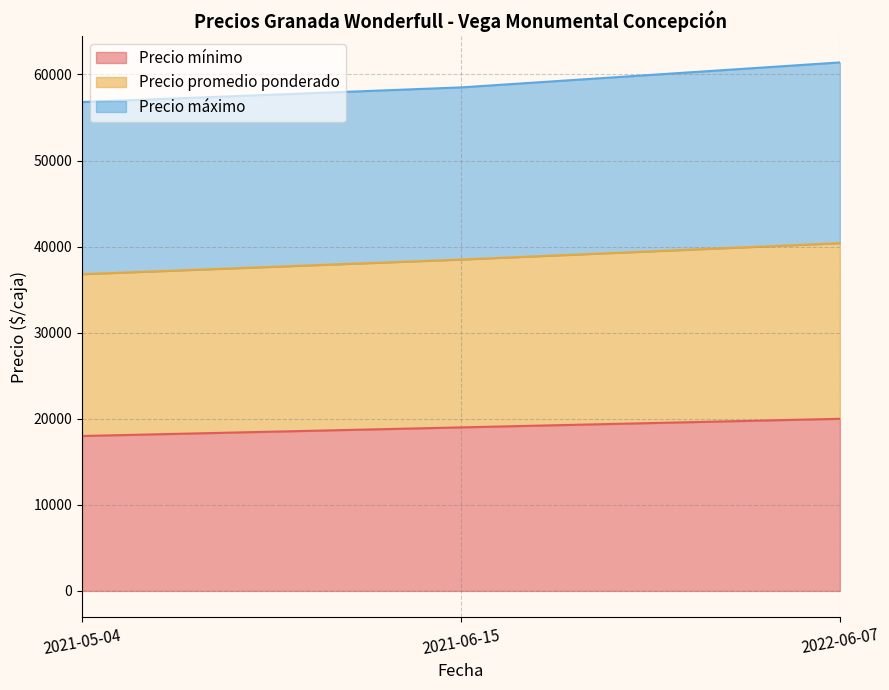

Read the Precio promedio ponderado value at 2021-06-15, to the nearest 100.

38500